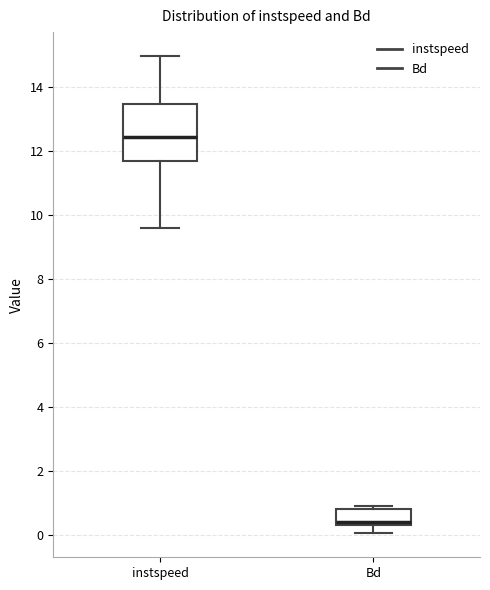

Reading left to right, read every box against the y-axis: the position of its median line, the range the box covers, and the ends of its whiskers. The values are not printed on the chart, so give them approximately, as read against the axis.

instspeed: median 12.4, box 11.6 to 13.4, whiskers 9.6 to 15.0
Bd: median 0.4 (just above the box's lower edge), box 0.4 to 0.8, whiskers 0.0 to 1.0